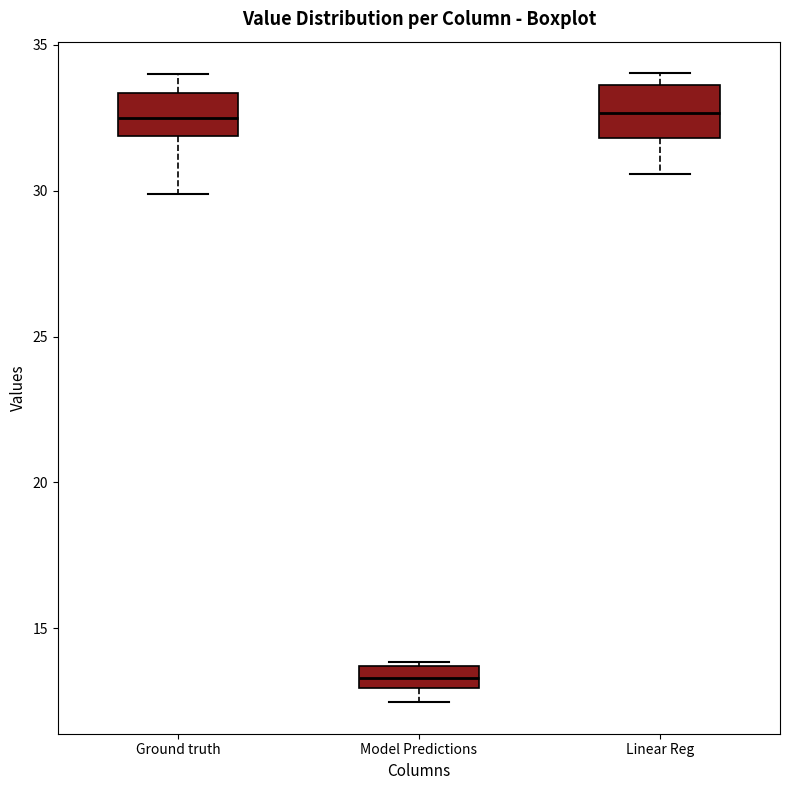

Where does the upper whisker of the box for Ground truth end on the y-axis? The values are not printed on the chart, so give them approximately, as read against the axis.

34.0